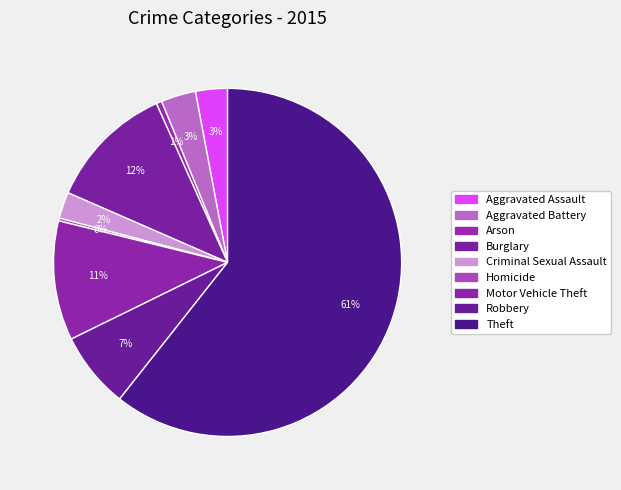

How many segments does this pie chart have?

9